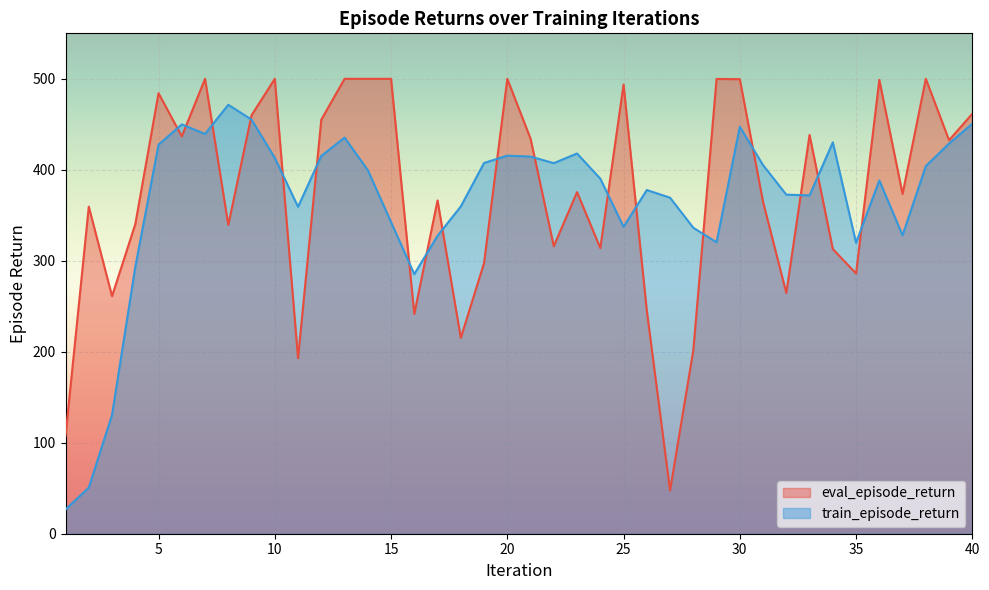

True or false: train_episode_return has more than 0 points higher than both neighbors.

True